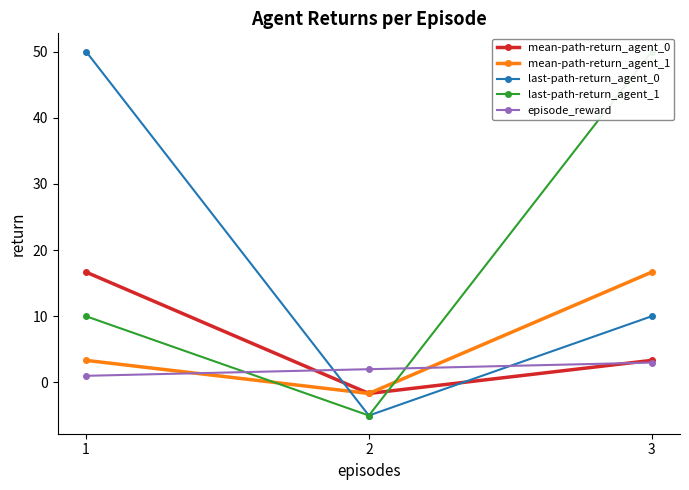

Between 1 and 2, which series saw the biggest shift?

last-path-return_agent_0